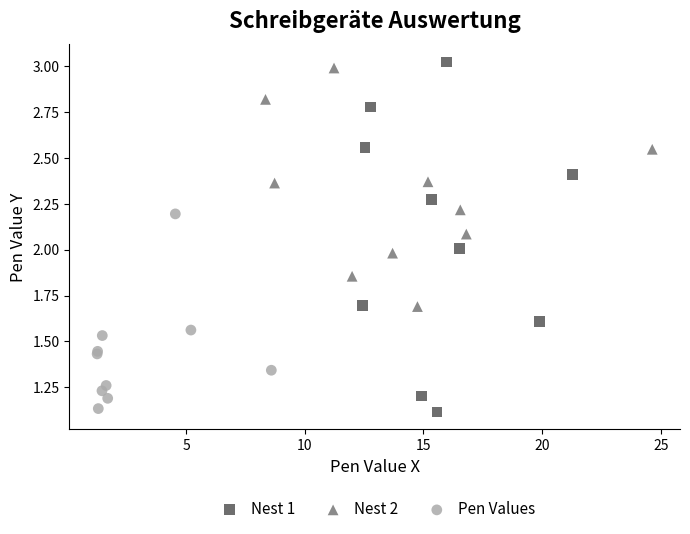

Which series reaches the minimum Y coordinate?

Nest 1